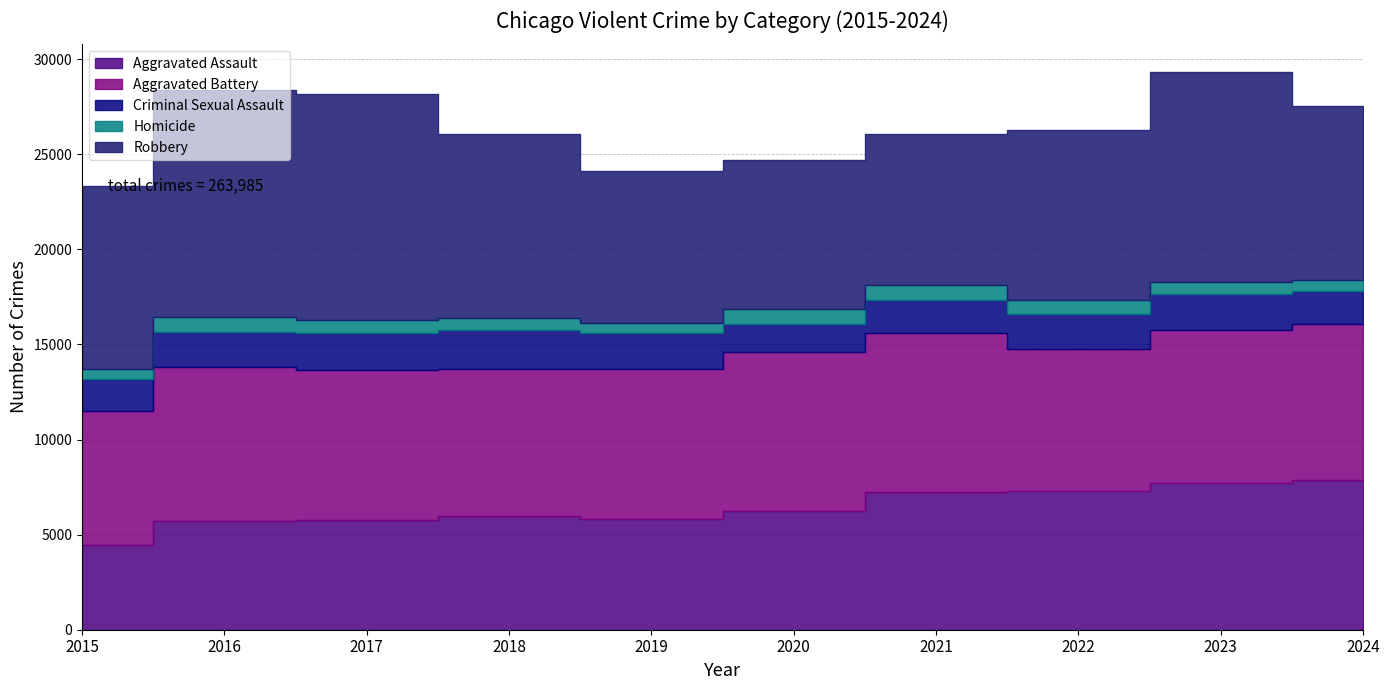

True or false: Homicide and Aggravated Assault cross at least once.

False